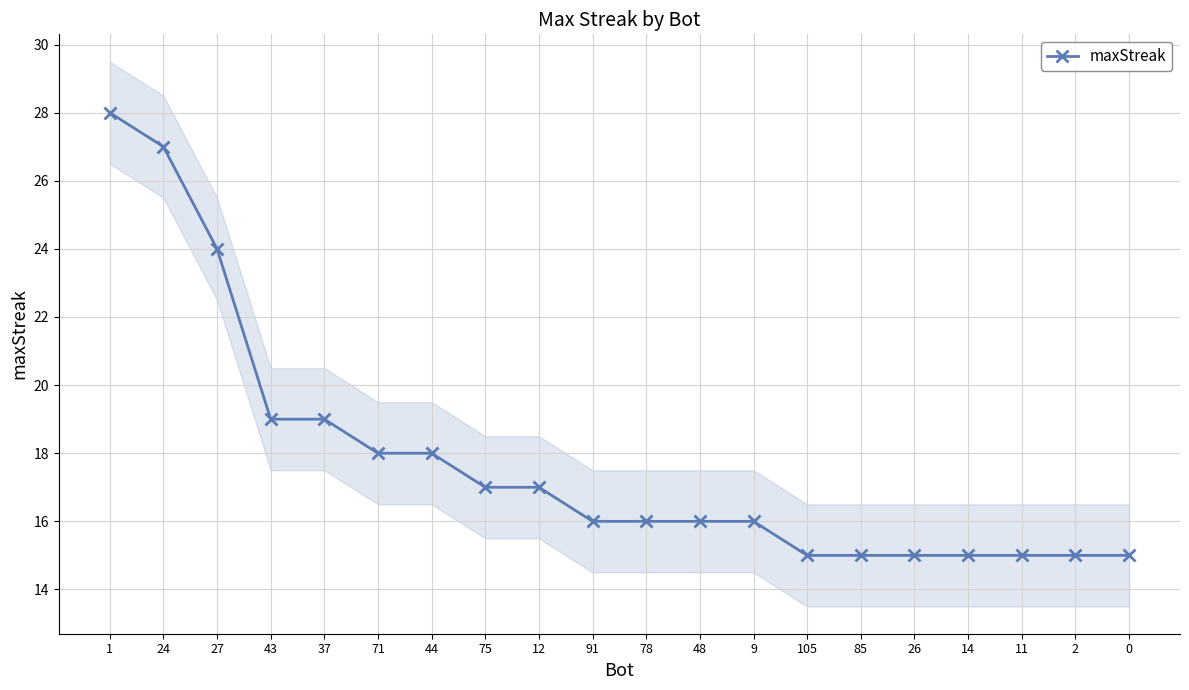

Count the number of data series in this chart.

1